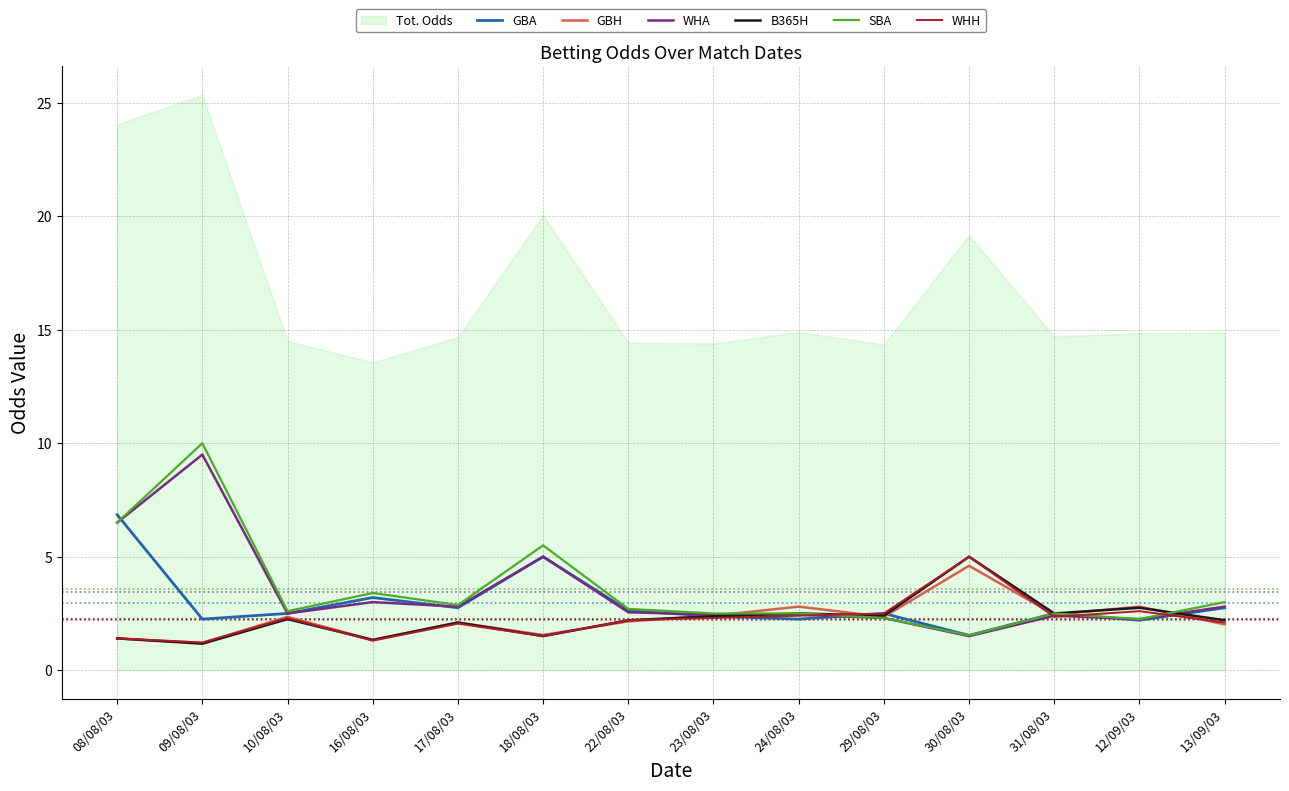

Which category has the lowest value across all series?

09/08/03